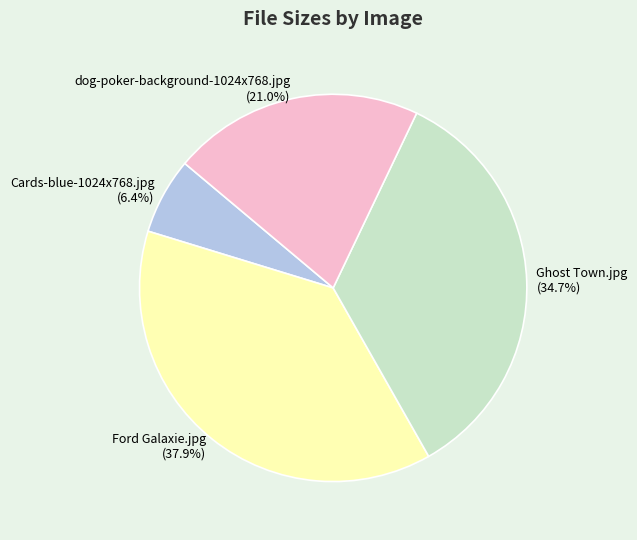

Which has a higher value, Cards-blue-1024x768.jpg or dog-poker-background-1024x768.jpg?

dog-poker-background-1024x768.jpg